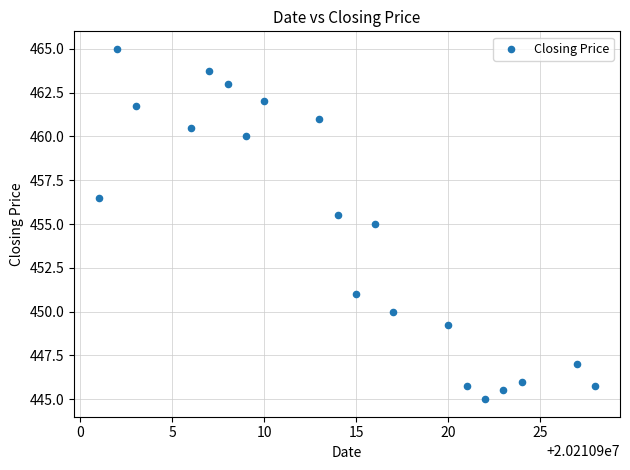

What is the range of X values (max minus min)?

27.0